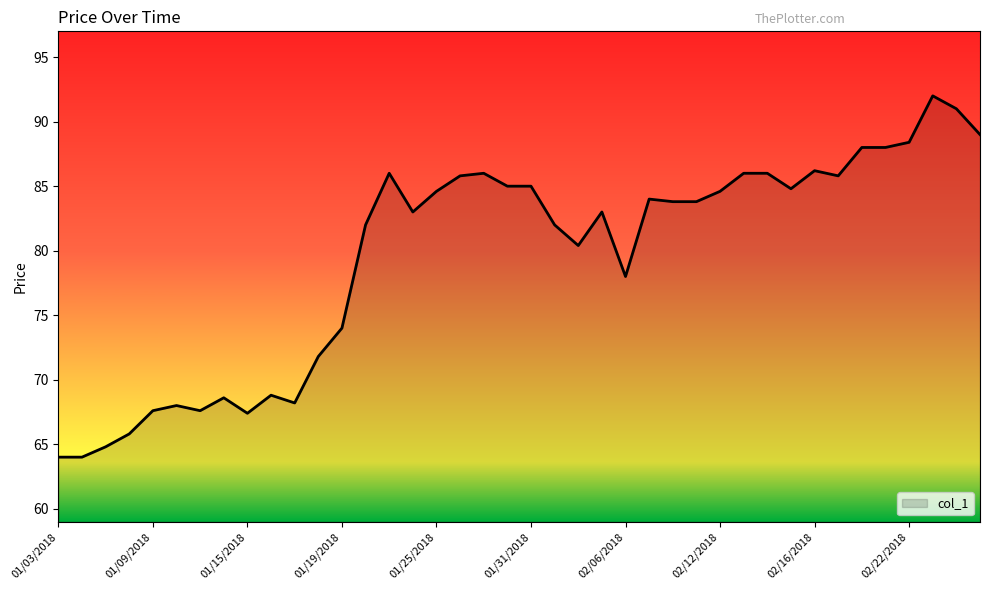

What is the smallest value displayed?

64.0